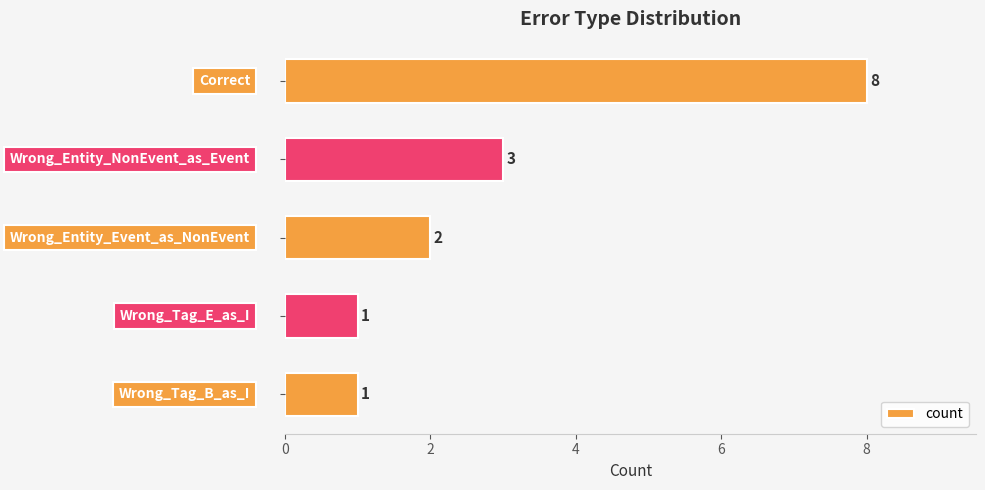

How many values are between 1 and 3?

4